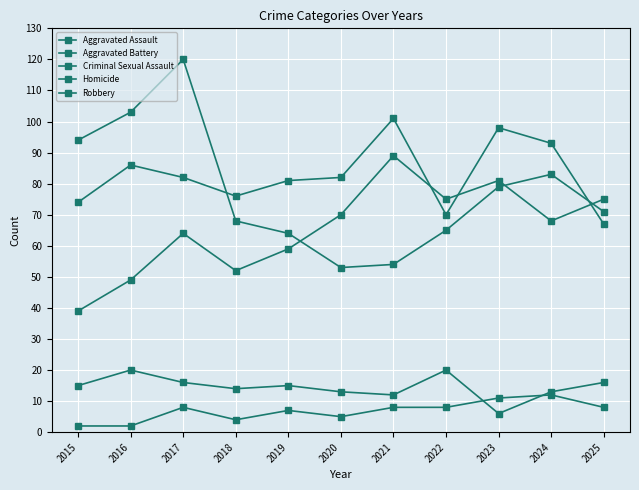

What is the difference between the Criminal Sexual Assault values at 2016 and 2024?

7